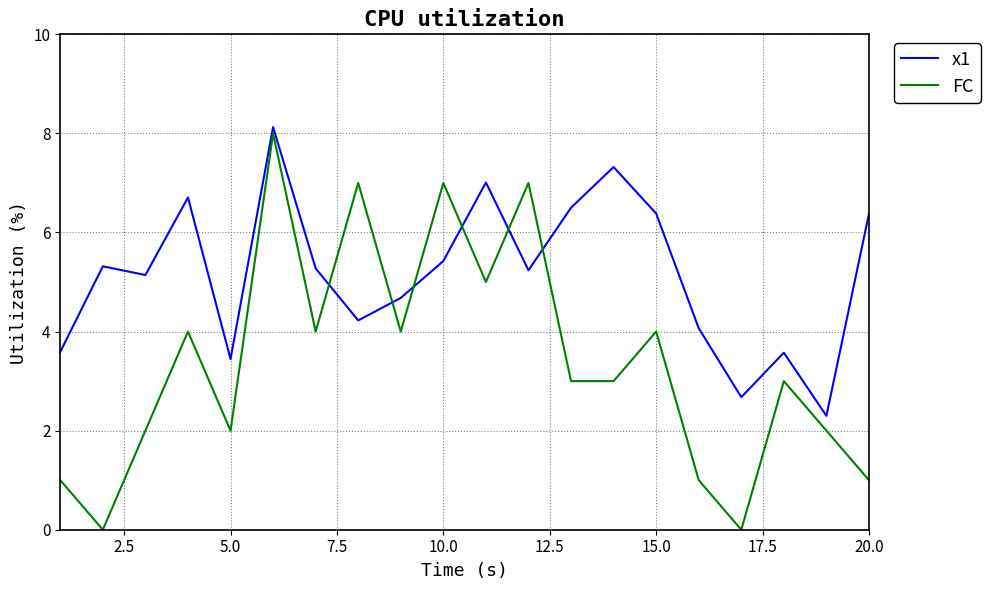

True or false: FC and x1 cross at least once.

True